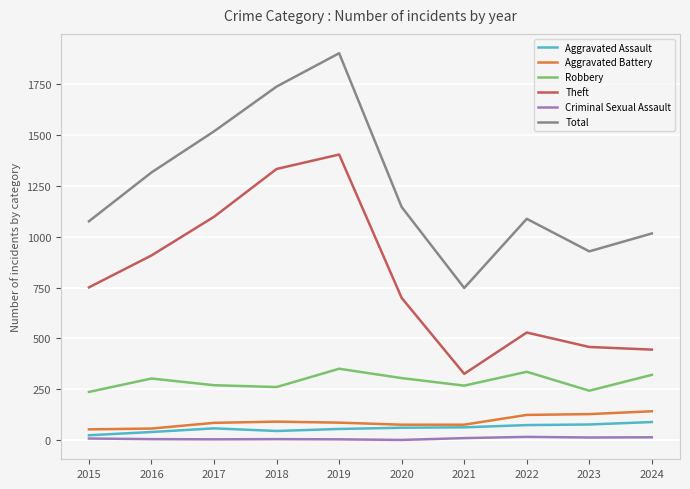

True or false: Theft has a value of 266 at 2023.

False